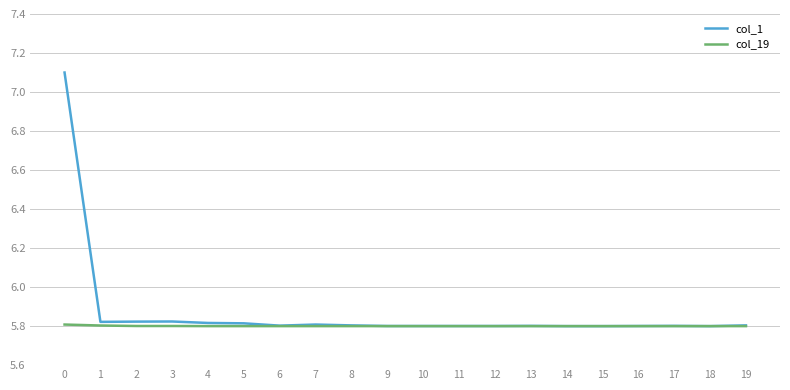

The col_1 series shows 7.8 at 4. True or false?

False